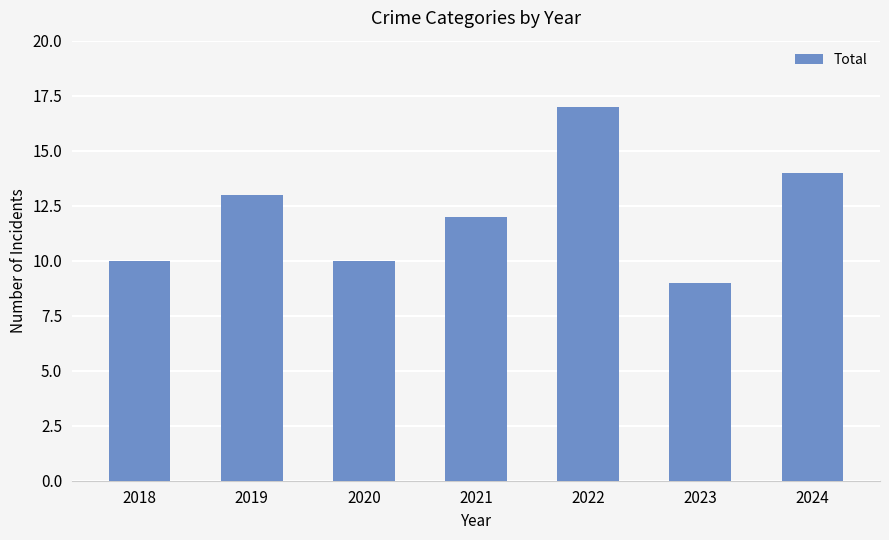

What is the greatest value displayed?

17